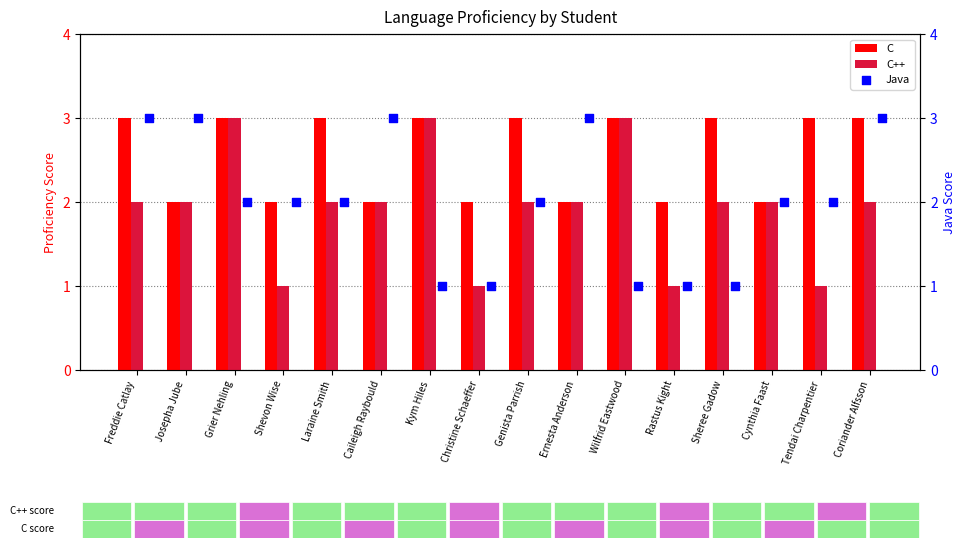

Which series contains the highest Y value?

C